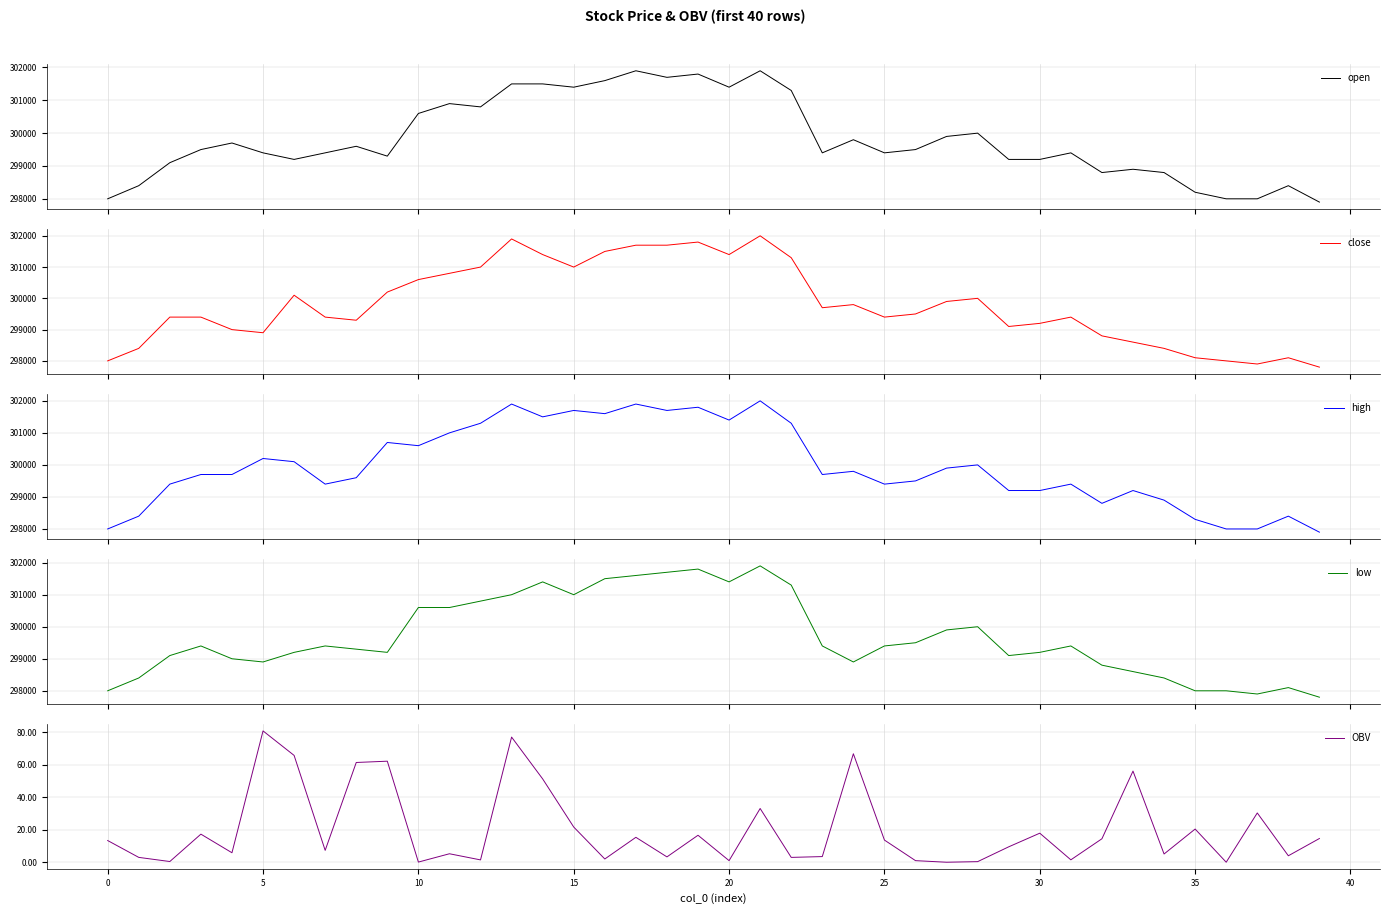

Which category has the highest value in the OBV series?

5